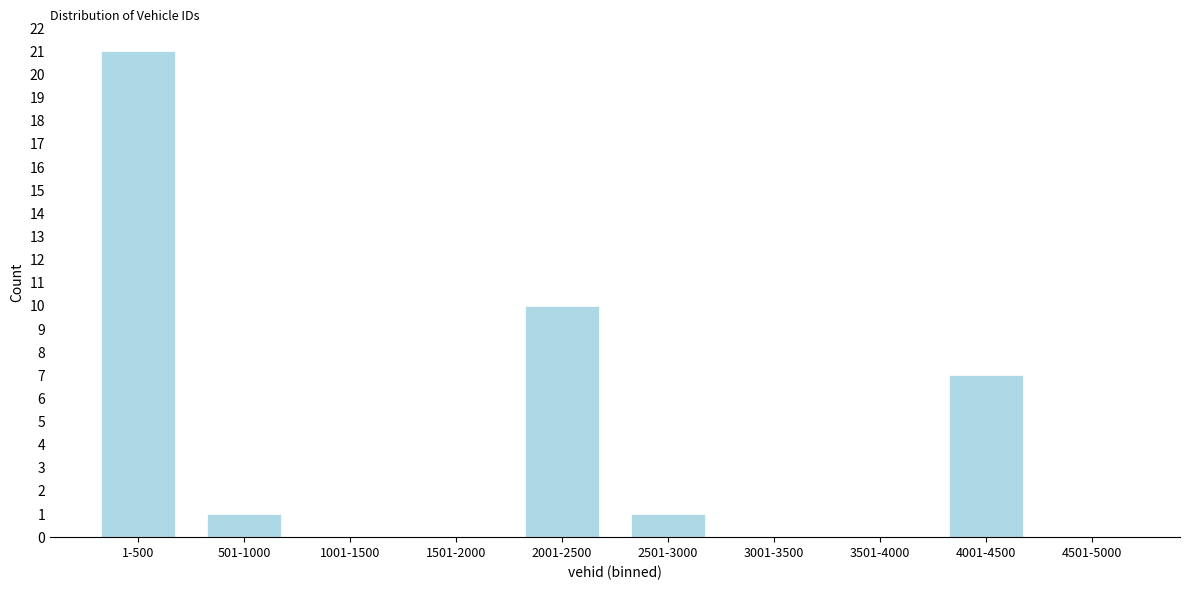

Reading left to right, extract all data points from this chart.

1-500=21	501-1000=1	1001-1500=0	1501-2000=0	2001-2500=10	2501-3000=1	3001-3500=0	3501-4000=0	4001-4500=7	4501-5000=0